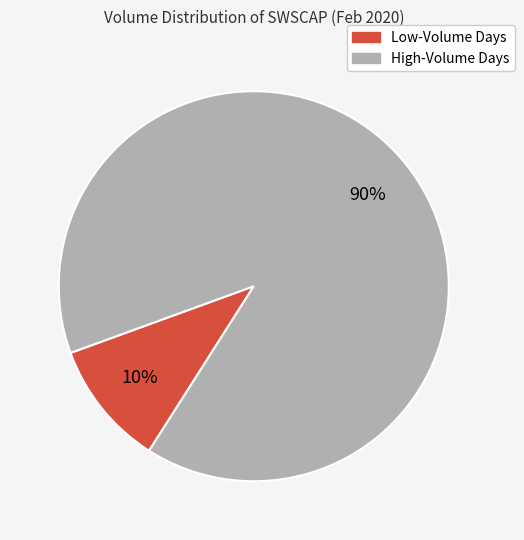

Rank the categories by value from lowest to highest.

Low-Volume Days, High-Volume Days